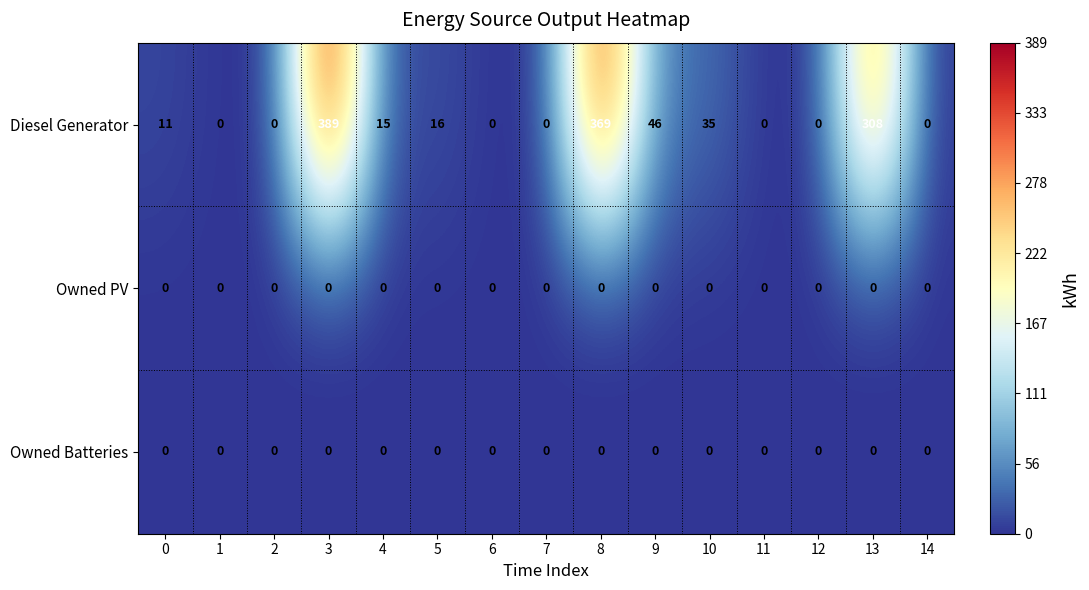

At how many categories does at least one series exceed 98?

3